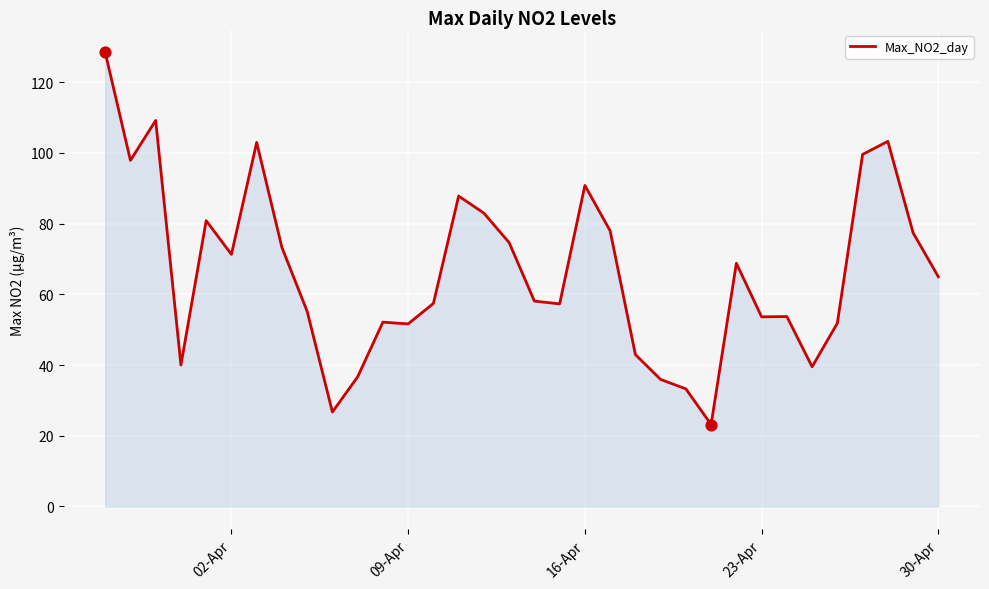

What is the difference between the maximum and minimum values?

105.3